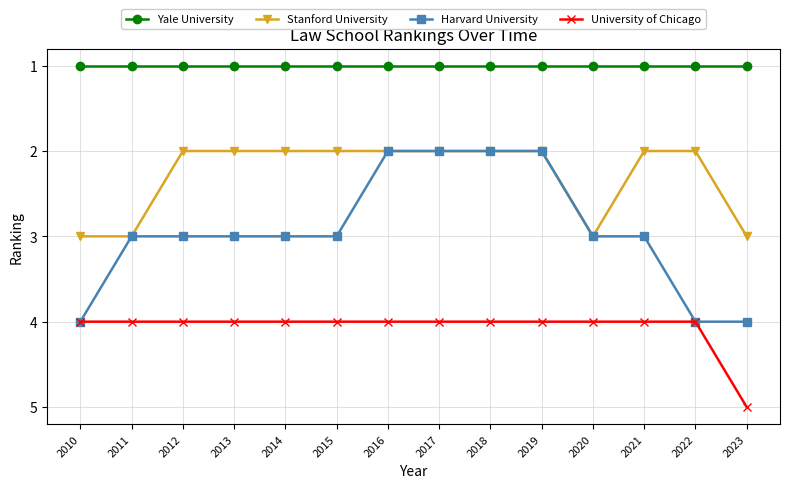

Does the chart display data point markers on the line(s)?

Yes